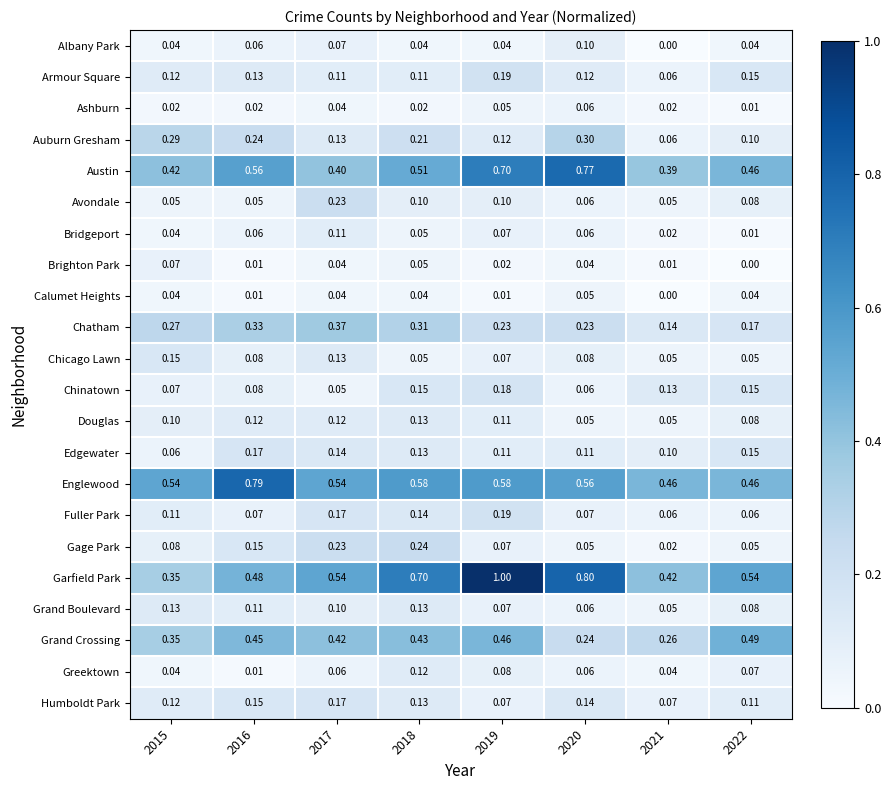

Which series has the widest spread of values?

Garfield Park